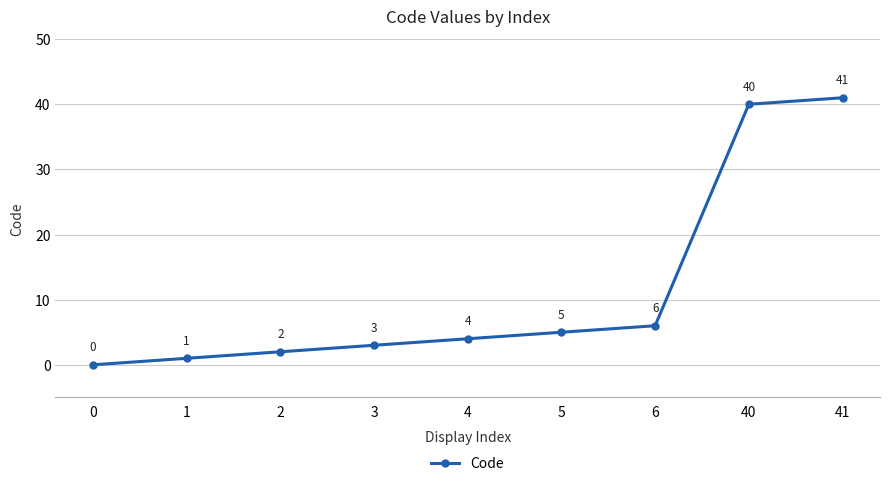

What is the difference between the values at 2 and 0?

2